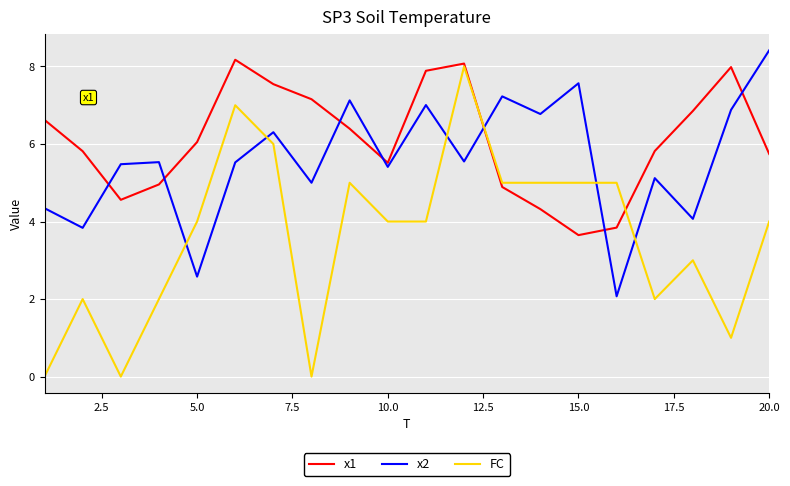

True or false: x1 and x2 intersect in this chart.

True